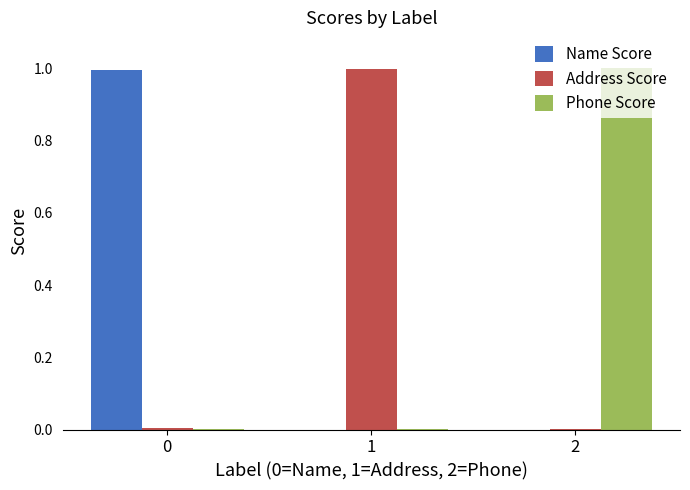

True or false: Phone Score has a value of 0.5 at 2.

False